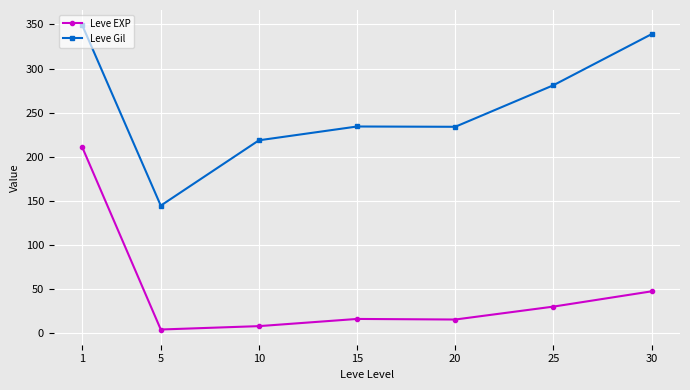

What is the highest value of the Leve EXP series?

210.7